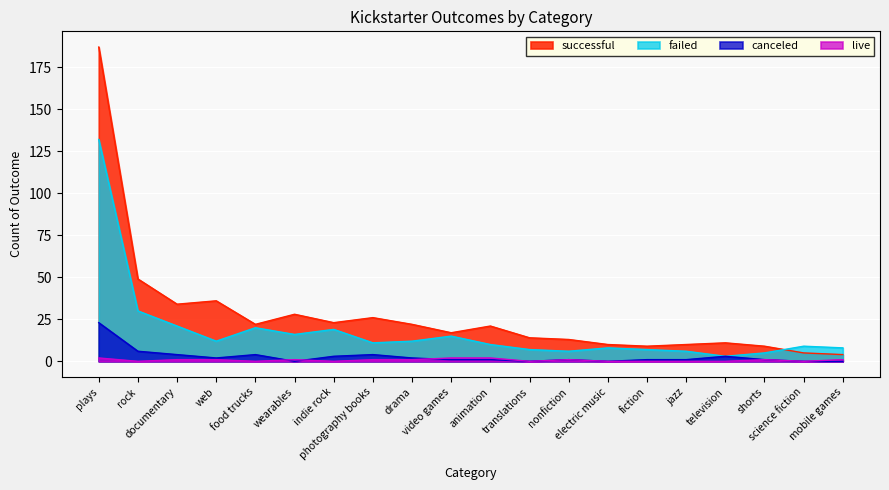

How many values in live are above zero?

11